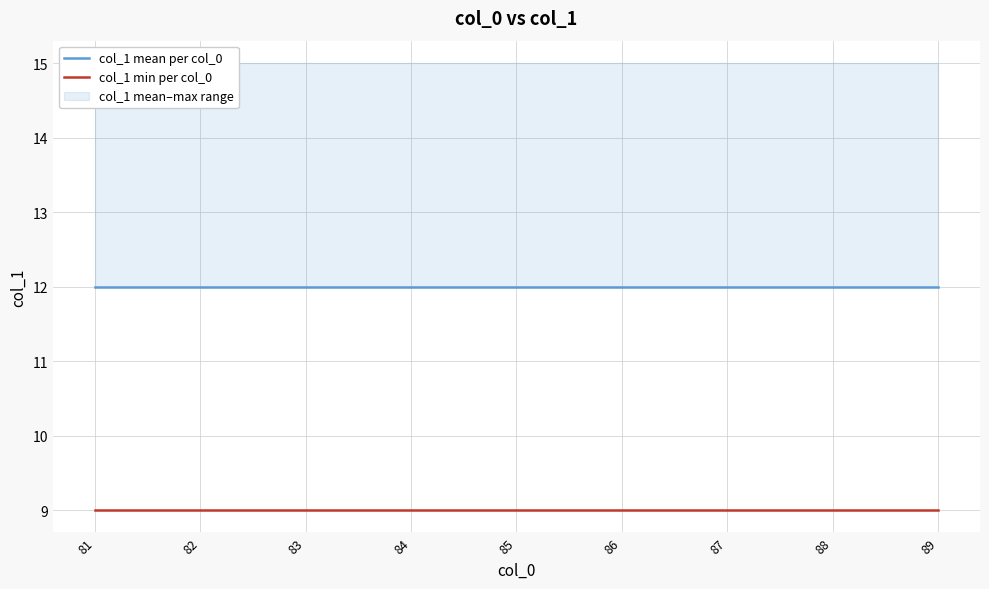

True or false: col_1 min per col_0 and col_1 mean per col_0 cross at least once.

False